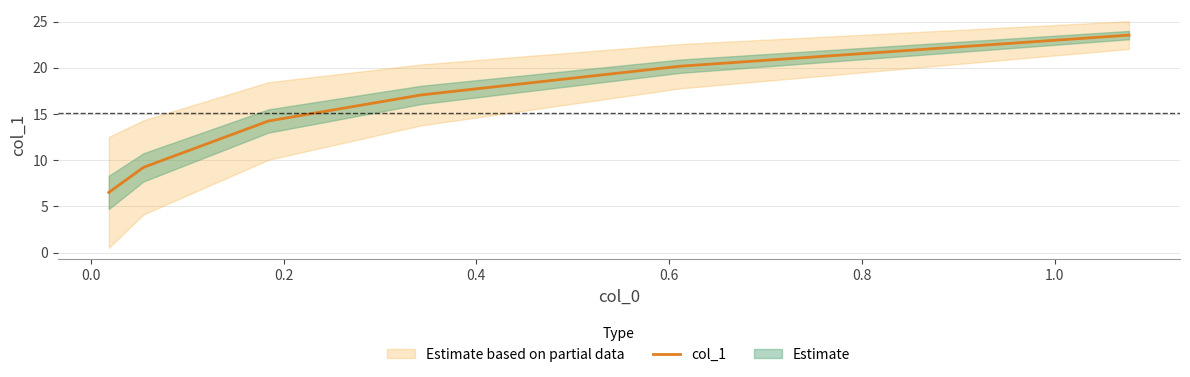

What is the smallest value displayed?

6.5